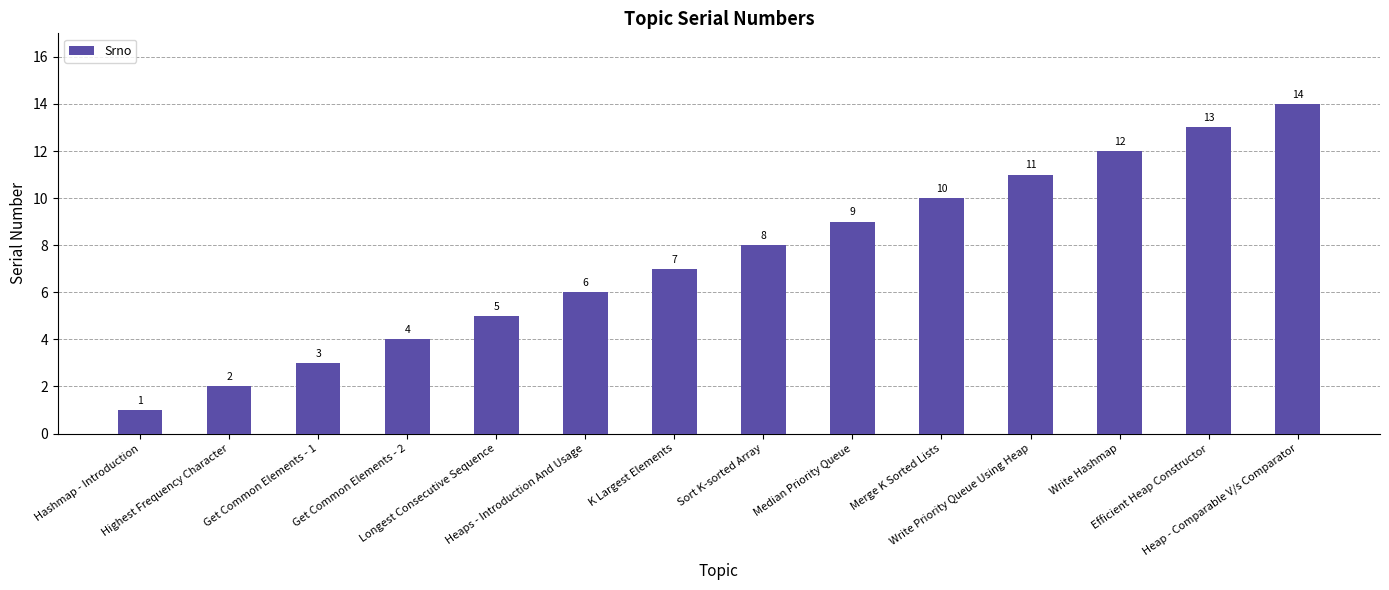

What is the value of the 6th bar from the left?

6